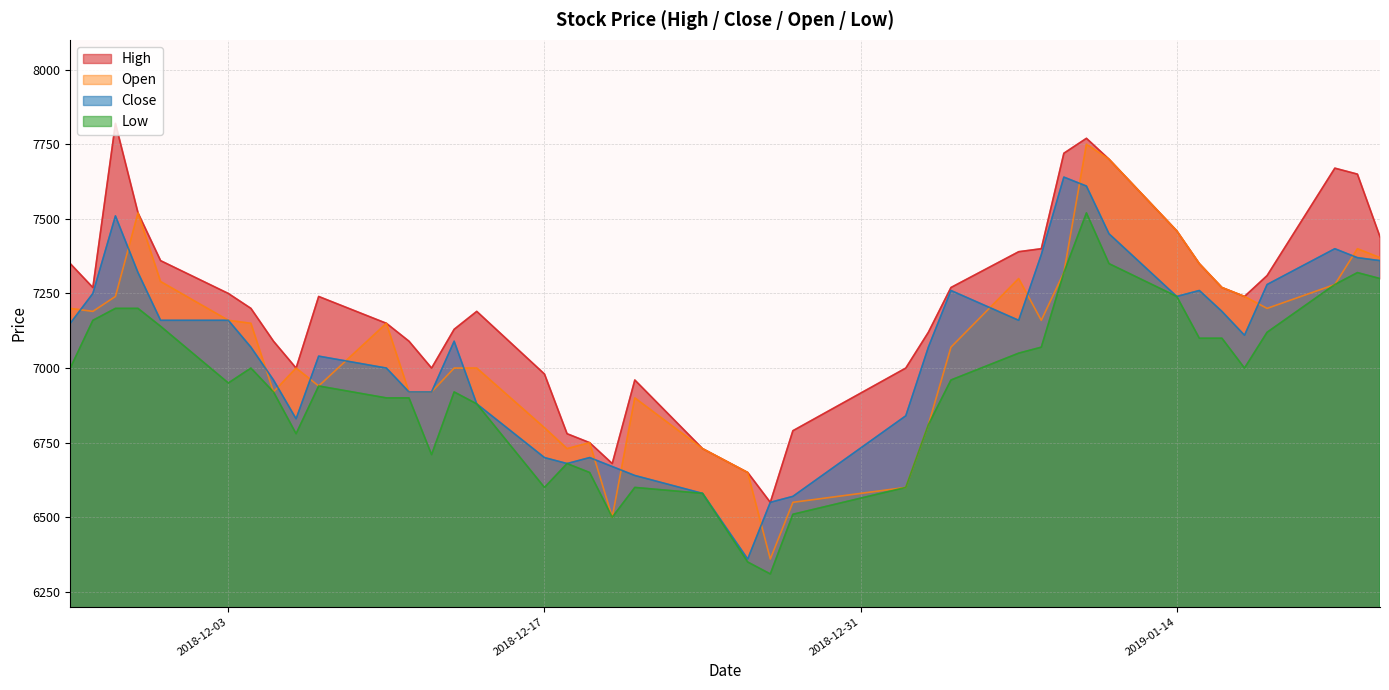

What is the value of the Close point at the 9th from the left?

6830